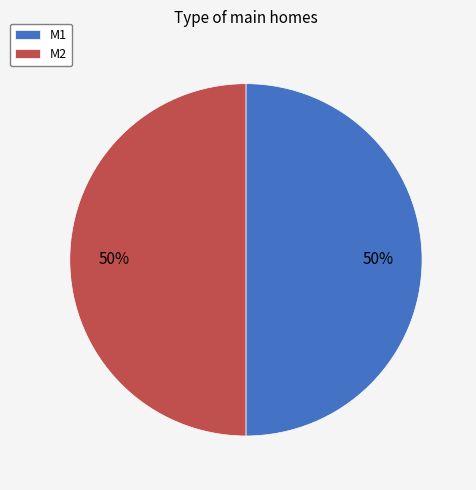

Count the number of slices in the pie.

2